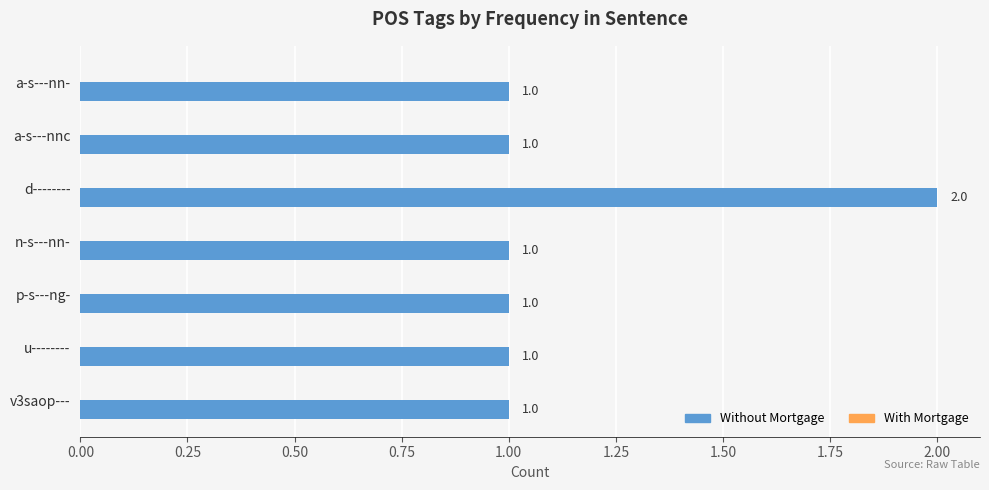

The chart shows a value of 1 at v3saop---. True or false?

True